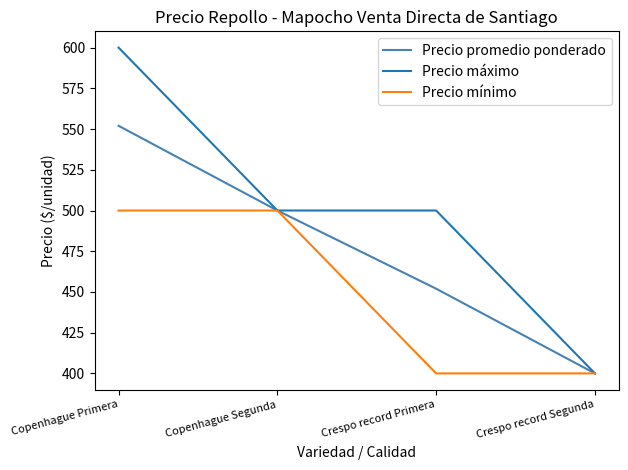

What position from the left is Crespo record Segunda?

4